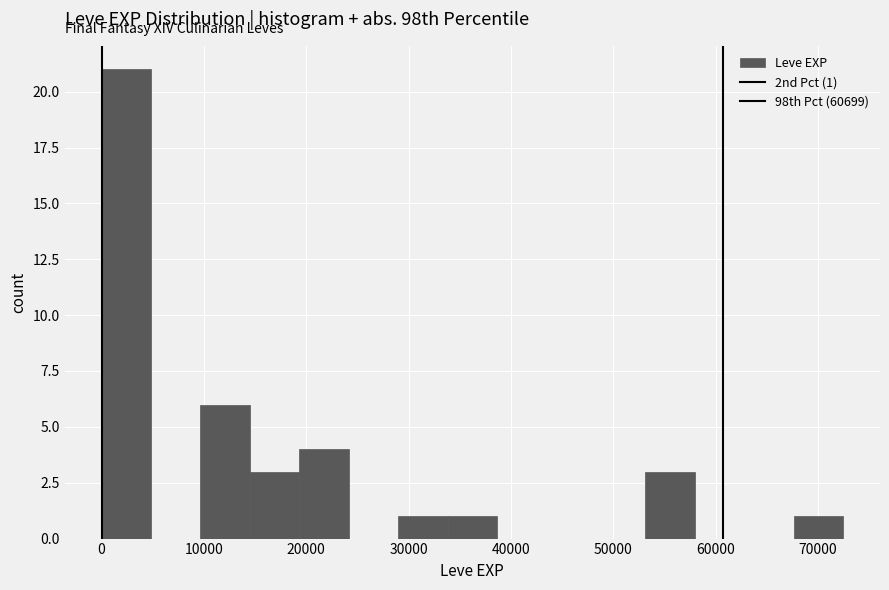

Over which range of the x-axis is the bar tallest?

0 to 5000